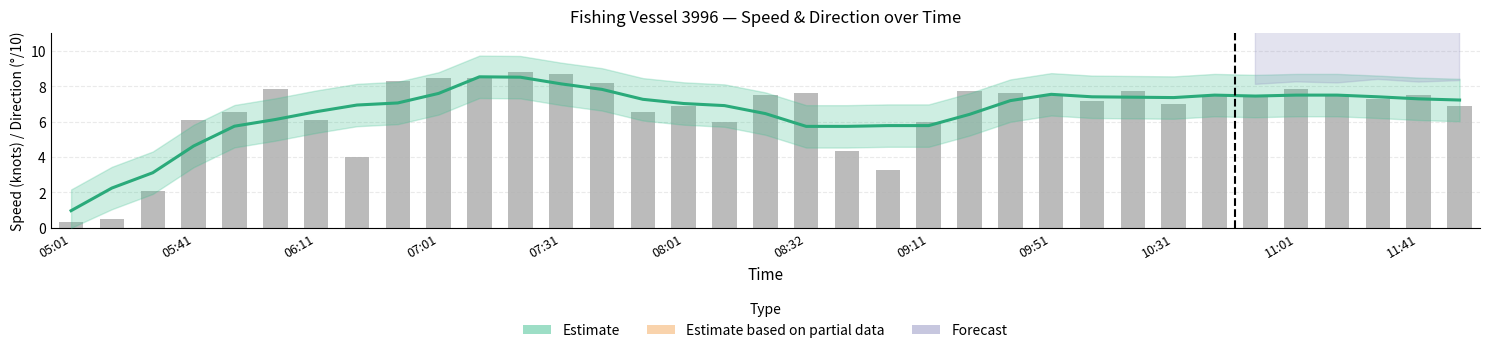

What is the difference between the values at 08:21 and 06:21?

3.5